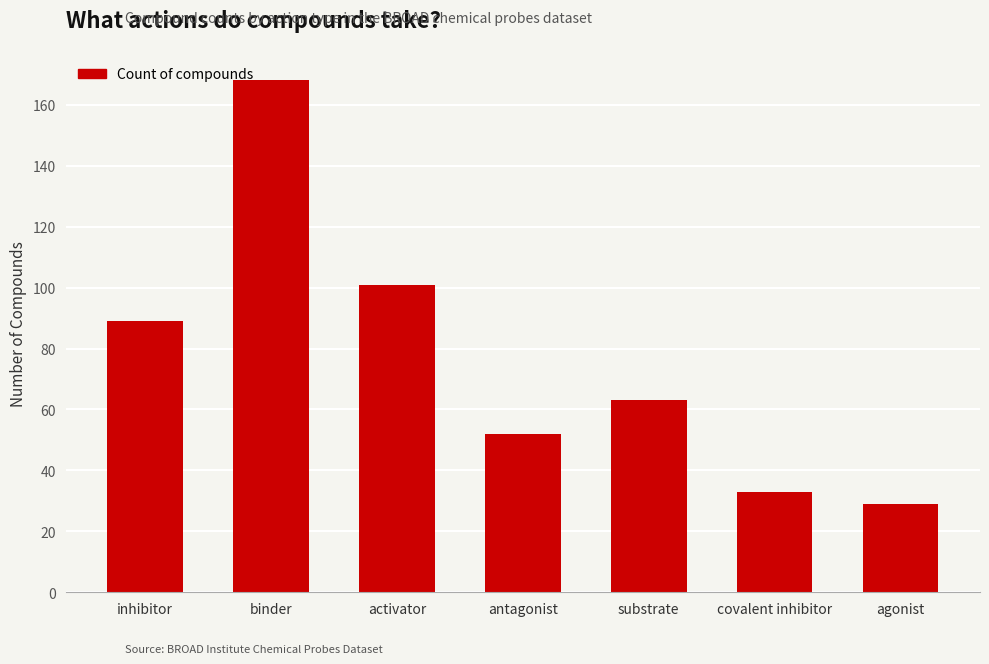

What position from the right is binder?

6